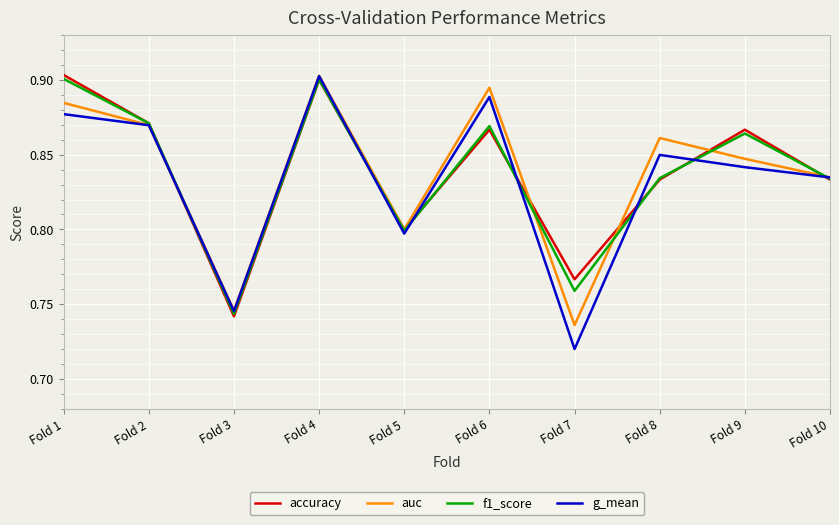

At Fold 1, list the series in order from largest to smallest.

accuracy, f1_score, auc, g_mean